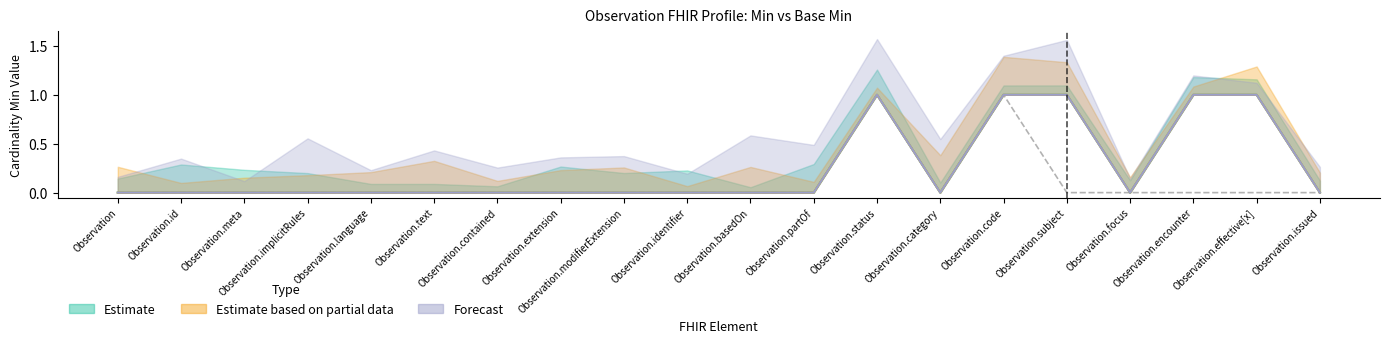

What is the label of the 16th point from the left?

Observation.subject